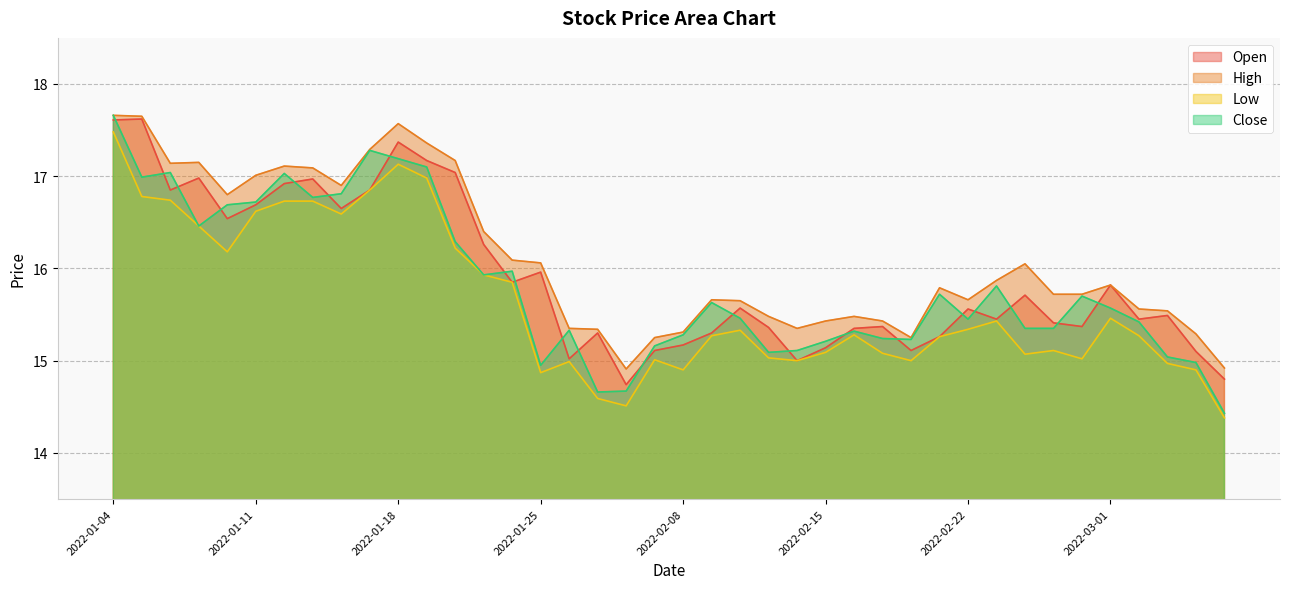

Which label corresponds to the smallest value in the chart?

2022-03-07